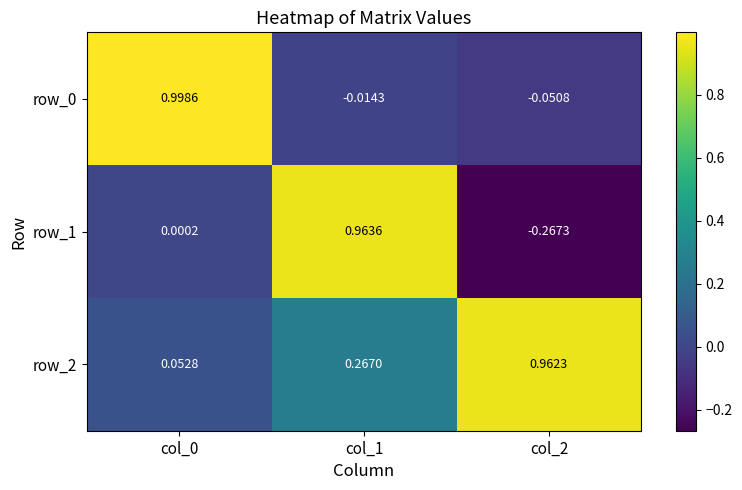

Count the number of data series in this chart.

3